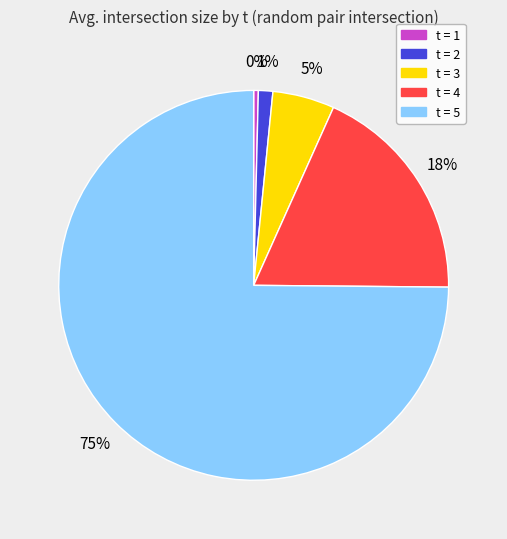

True or false: t = 5 accounts for 75% of the total.

True